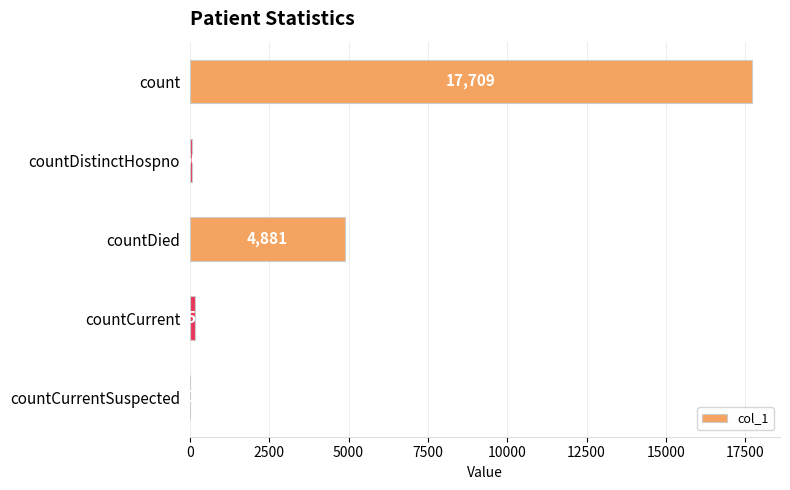

Does the chart contain stacked bars?

No